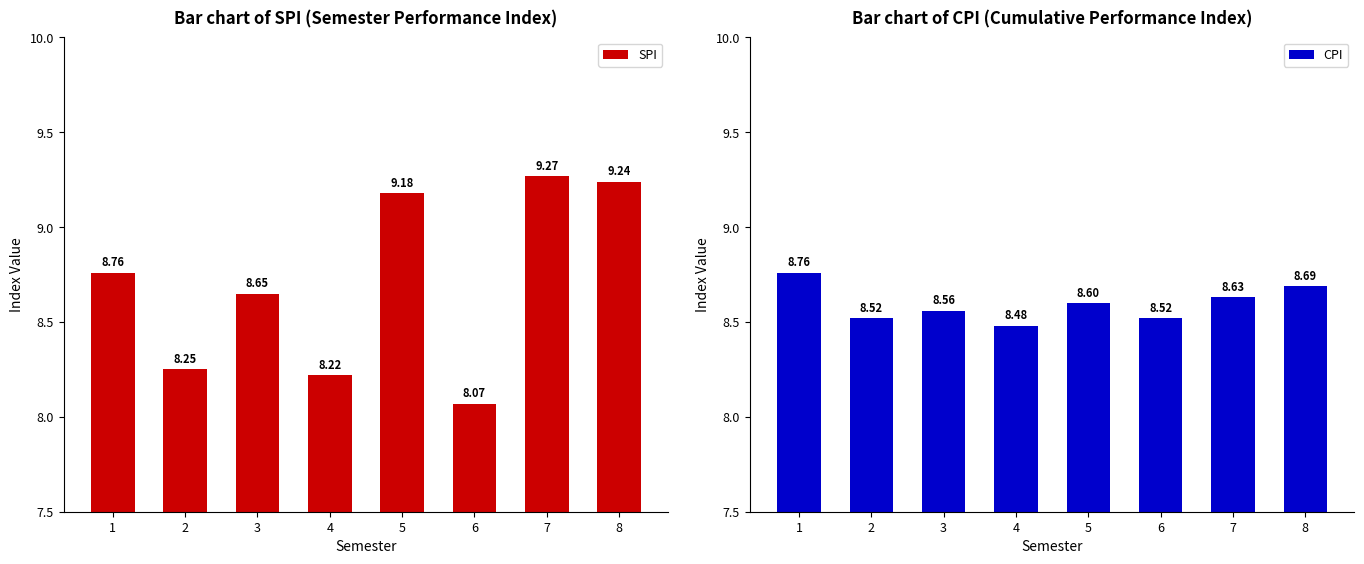

What is the total value across all series at 6?

16.6